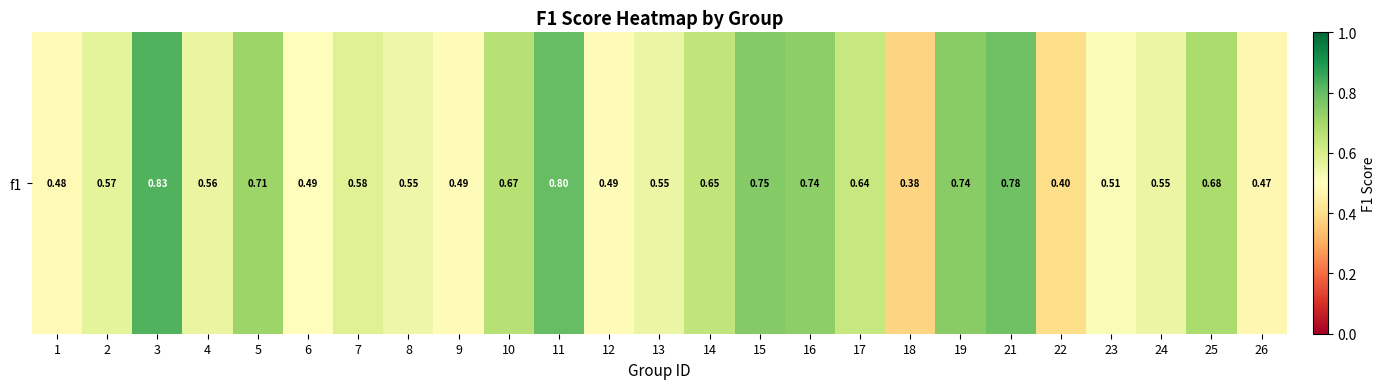

Which has a higher value, 4 or 2?

2